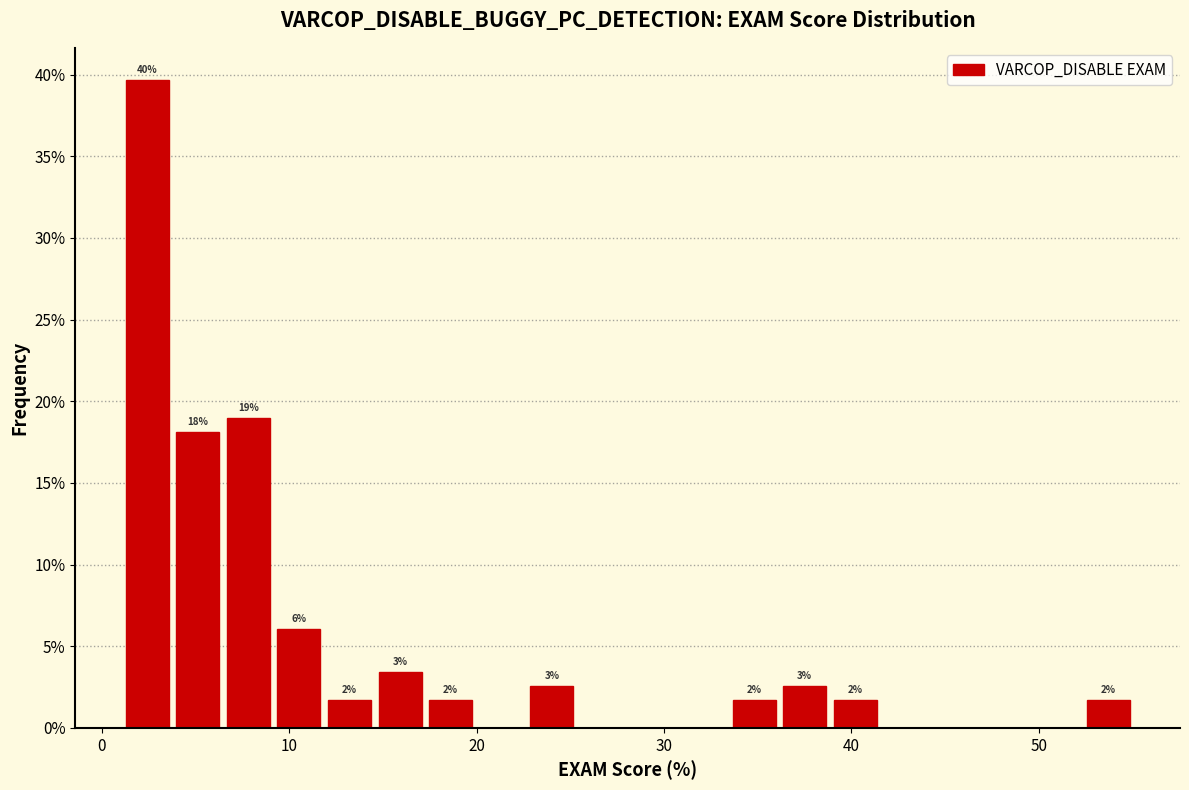

Read against the x-axis, roughly where is the centre of the tallest bar?

2